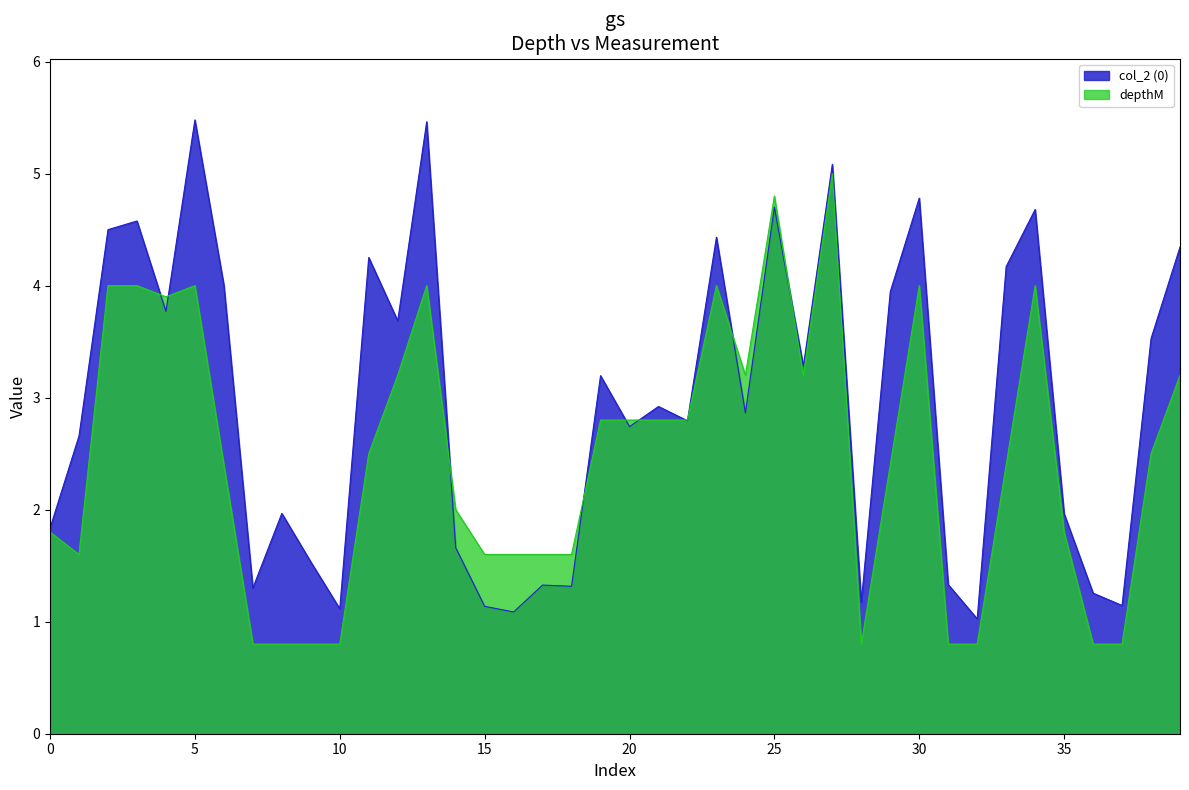

How many categories are shown in the chart?

40